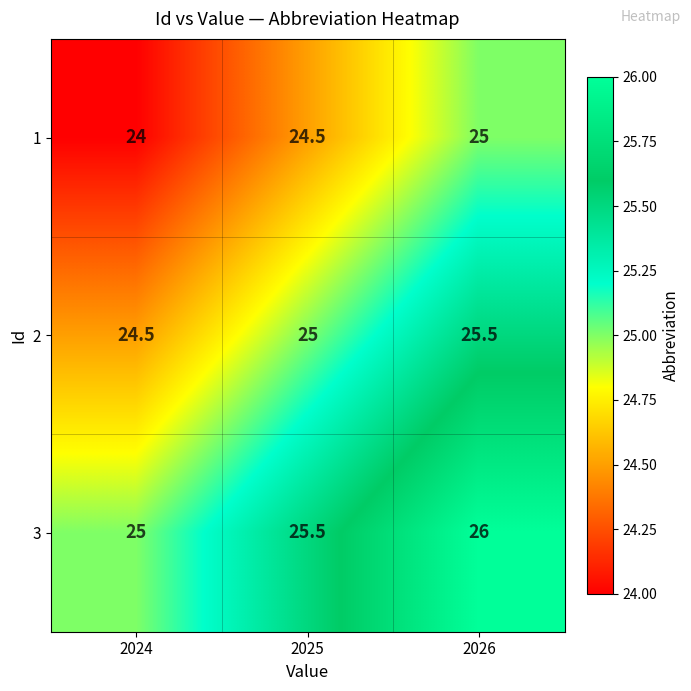

What is the difference between the highest and lowest values at 2026?

1.0